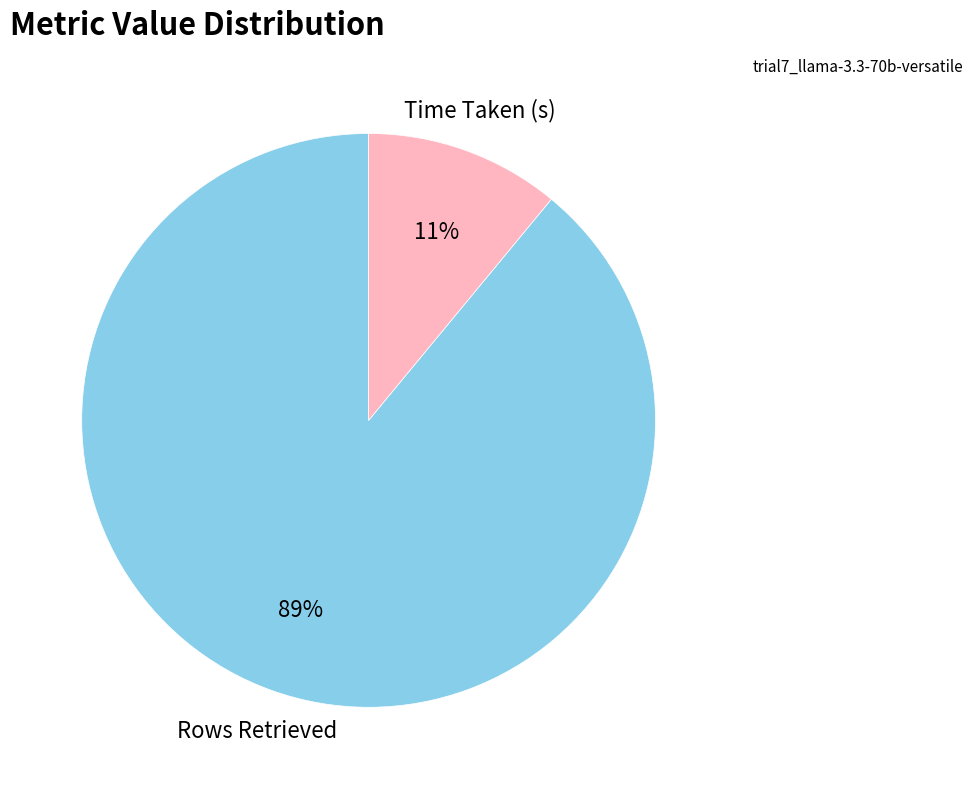

Is there any slice that represents more than half of the pie?

Yes